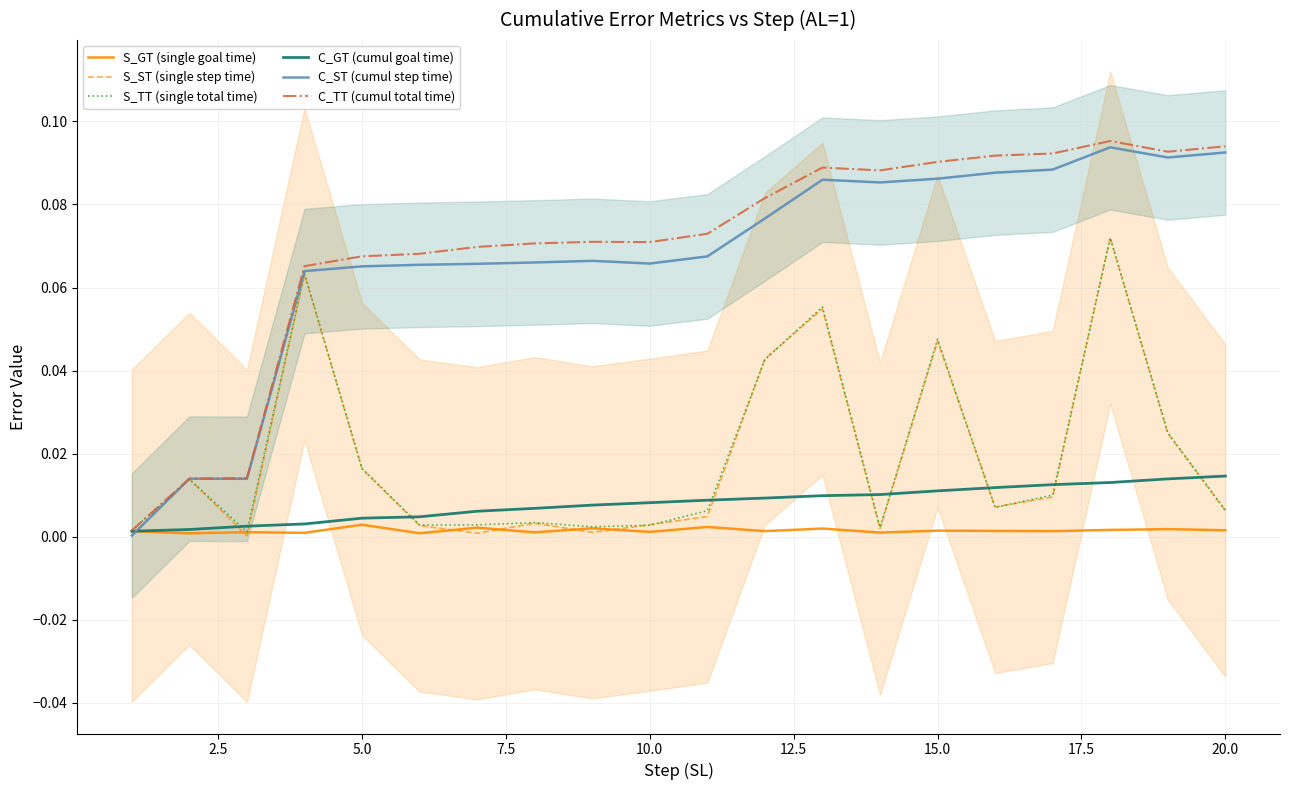

True or false: C_TT (cumul total time) has more than 0 interior local peaks.

True